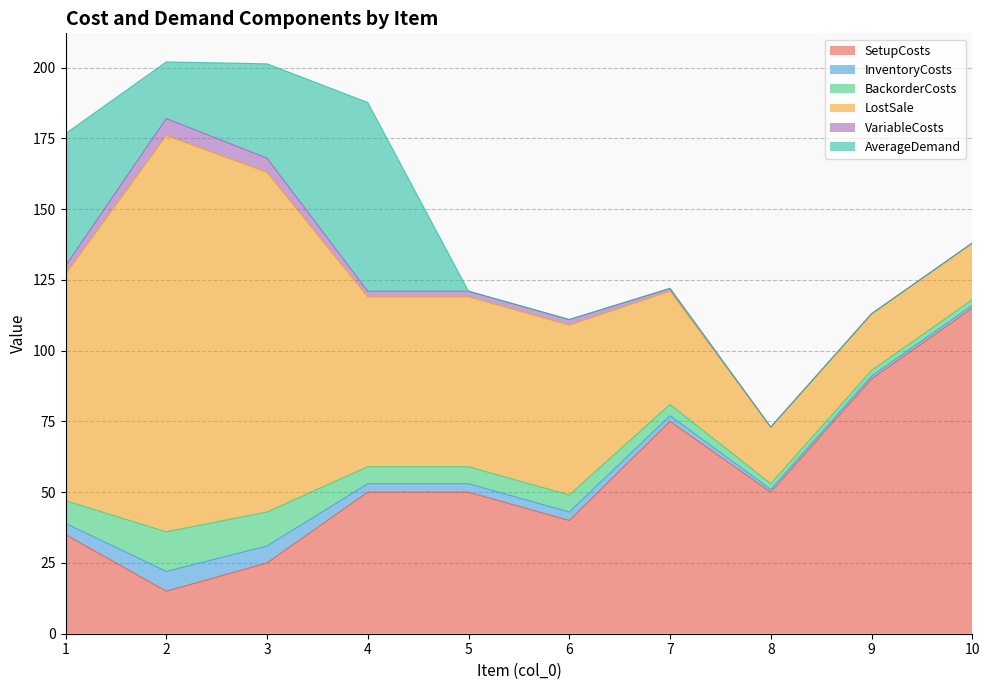

What is the difference between the maximum and minimum values in the SetupCosts series?

100.0